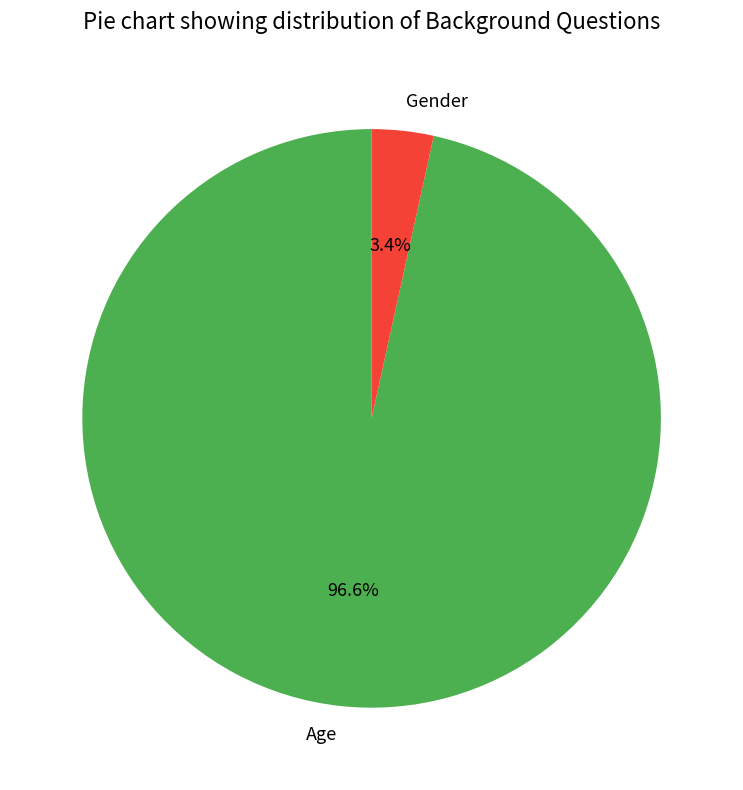

To the nearest percent, what is the difference between the Gender and Age slice percentages?

93%